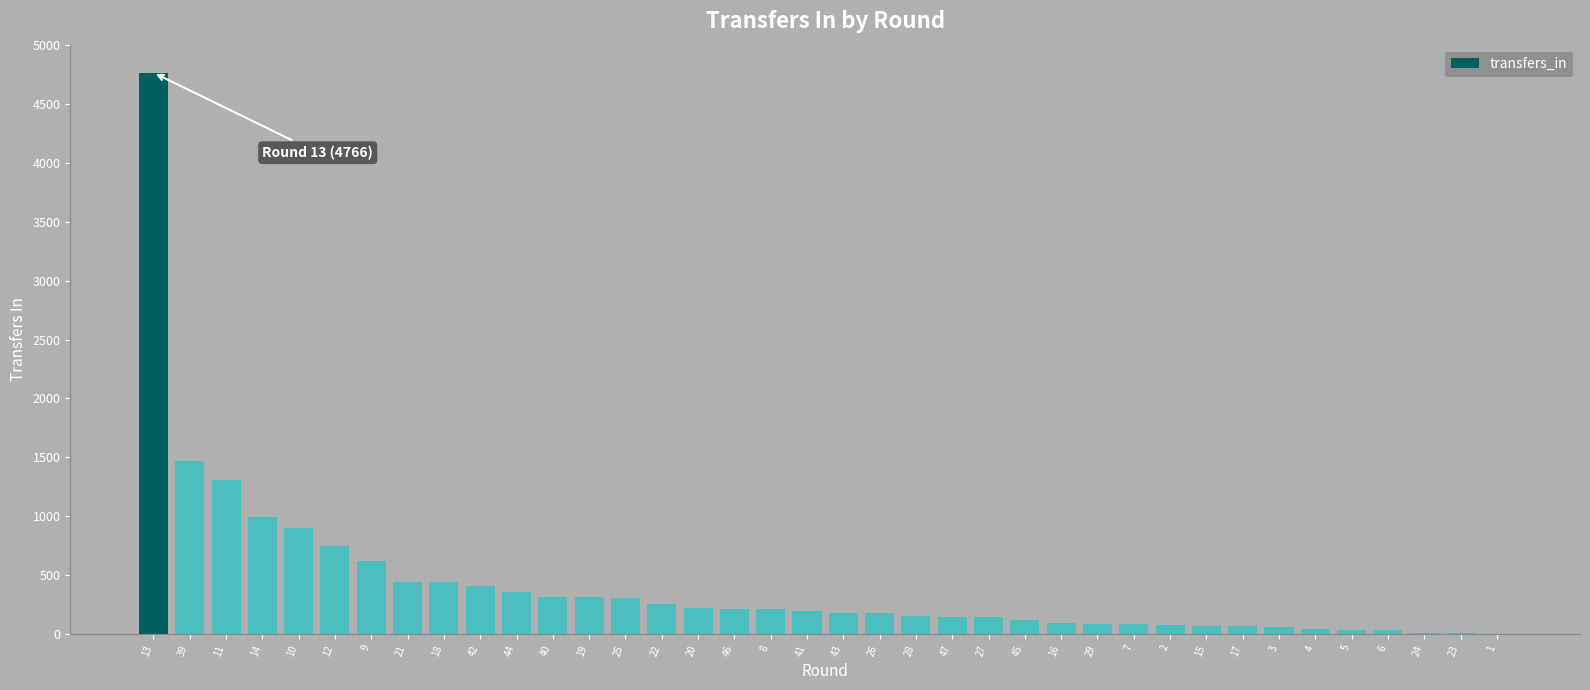

The chart shows a value of 445 at 21. True or false?

True